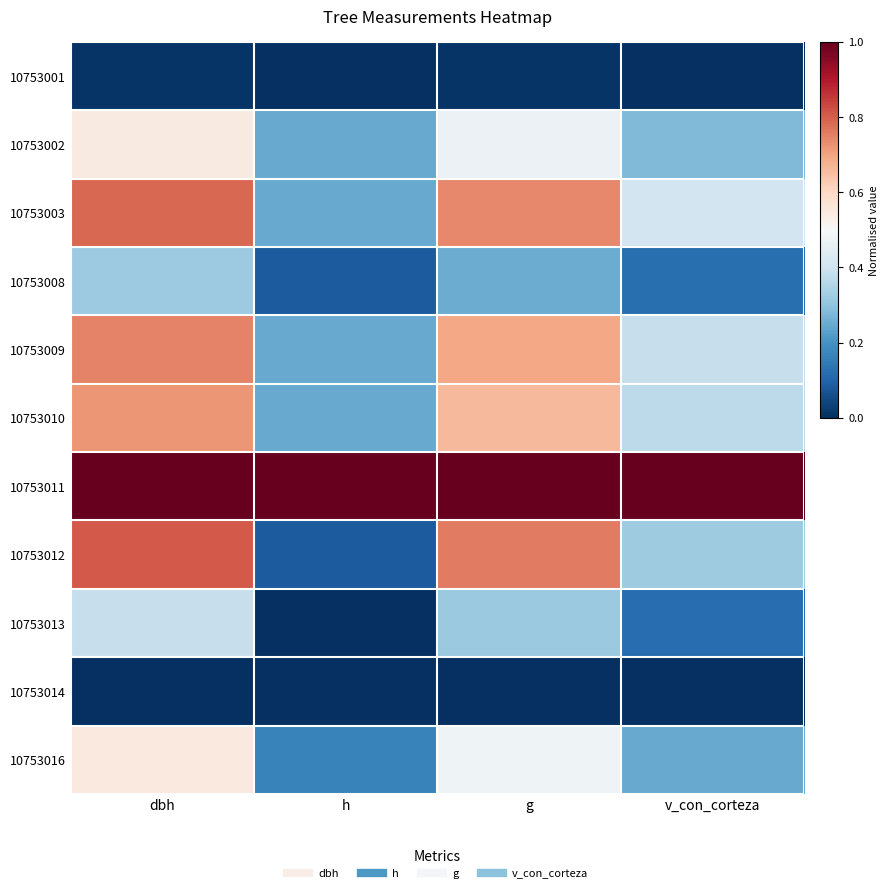

Which series has the largest total across all categories?

10753011